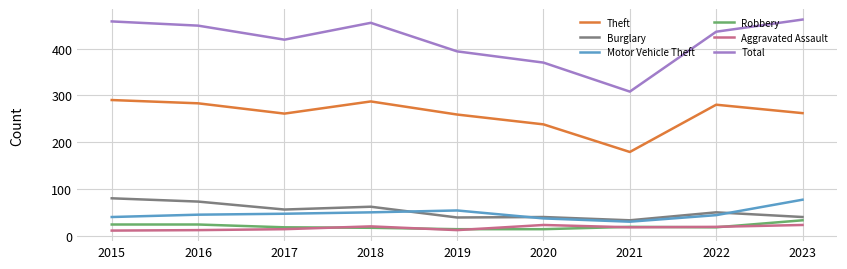

What is the difference between the maximum and minimum values in the Robbery series?

19